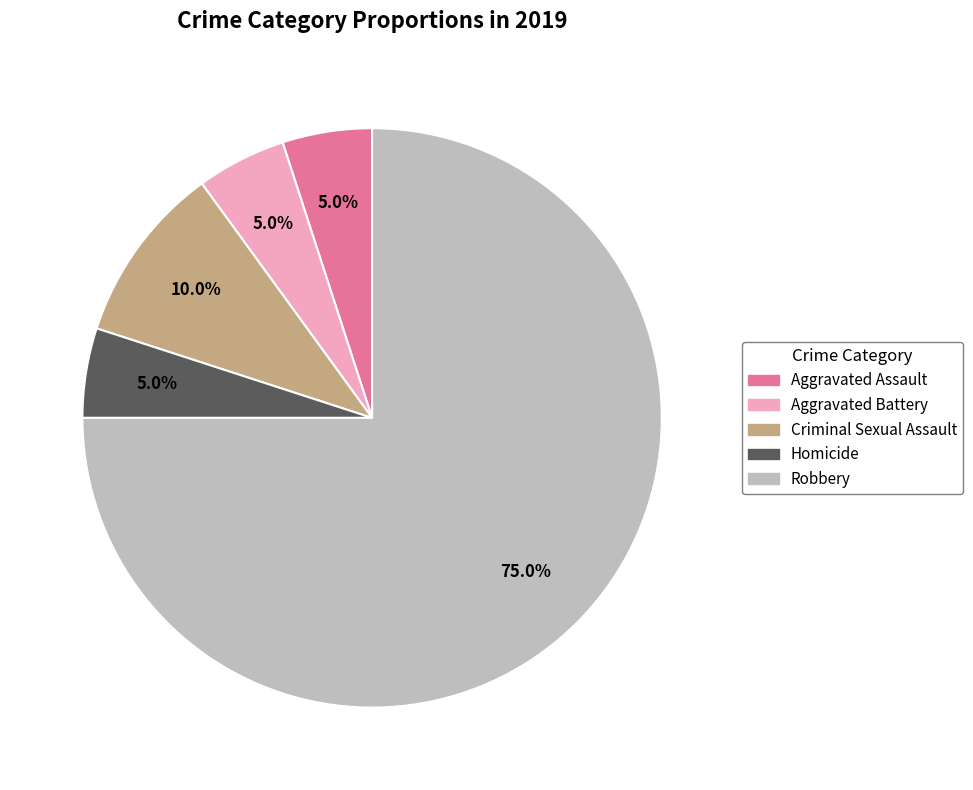

To the nearest percent, what portion does Robbery represent?

75%